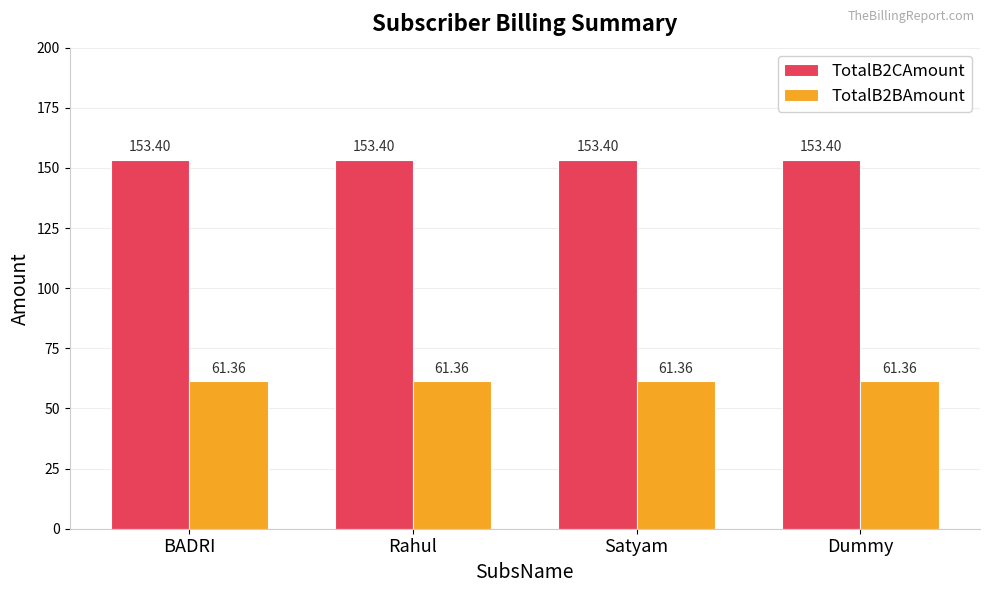

At Rahul, list the series in order from smallest to largest.

TotalB2BAmount, TotalB2CAmount